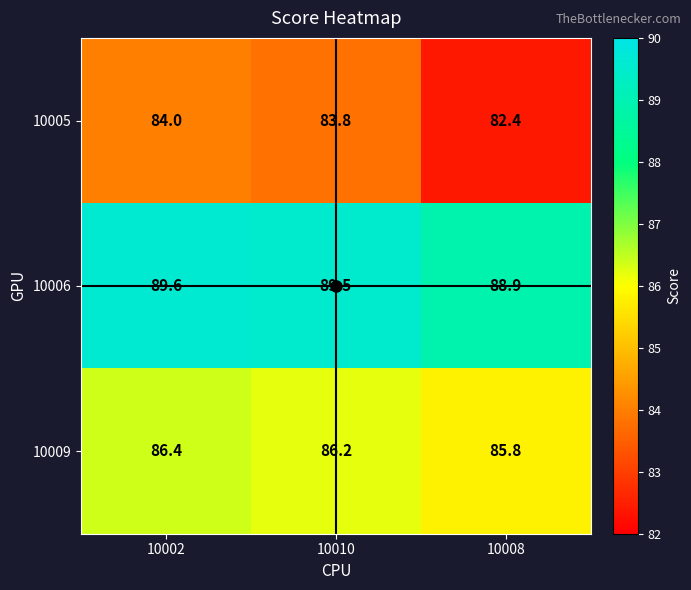

Which series has the largest range (max minus min)?

10005